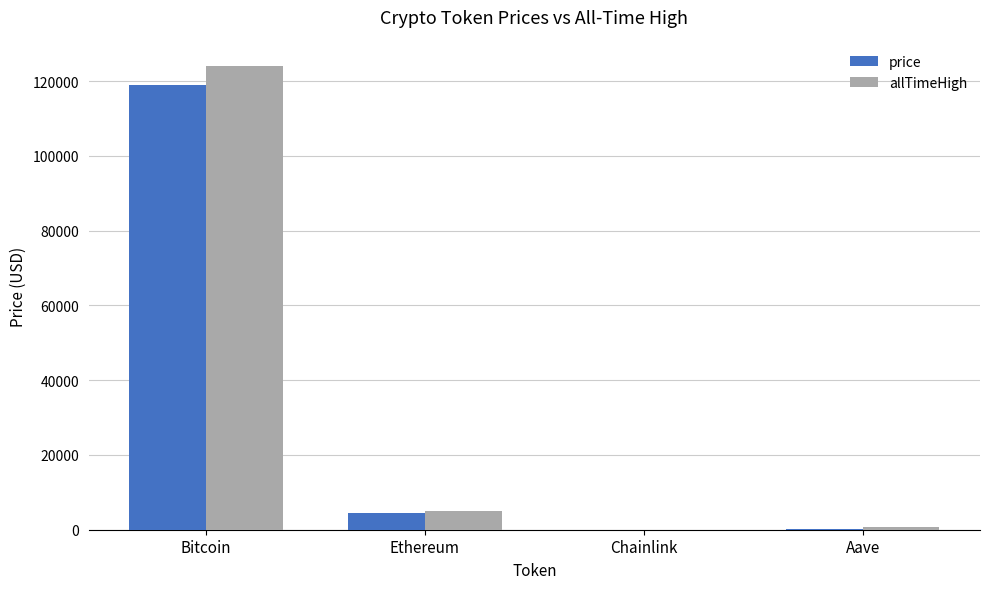

What is the difference between the allTimeHigh values at Ethereum and Aave?

4284.4